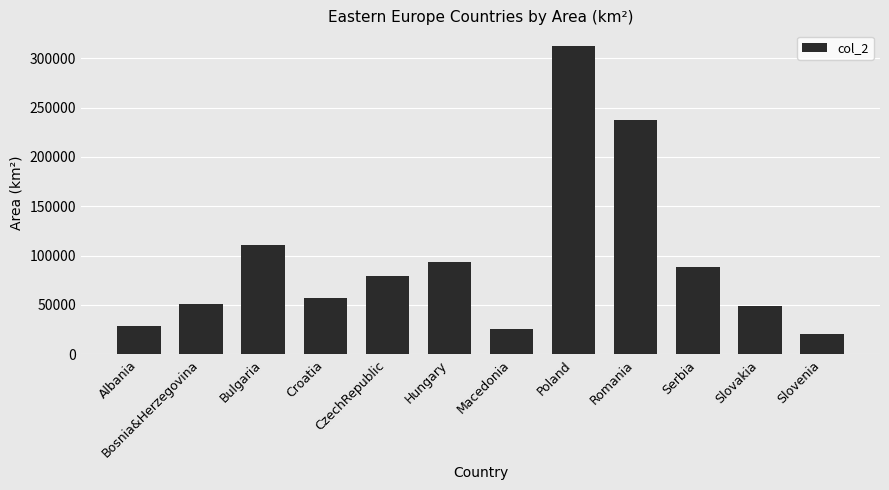

What is the difference between the values at Bosnia&Herzegovina and Slovakia?

2284